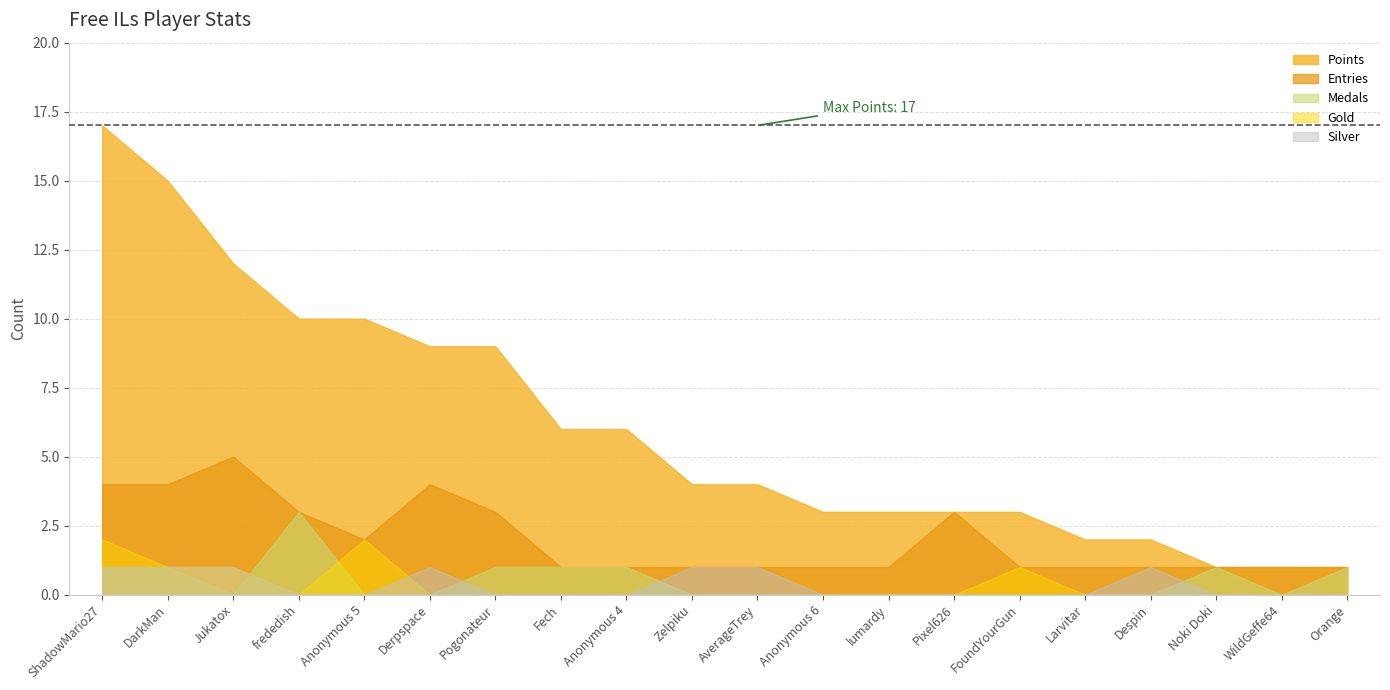

Does the chart display data point markers on the line(s)?

No